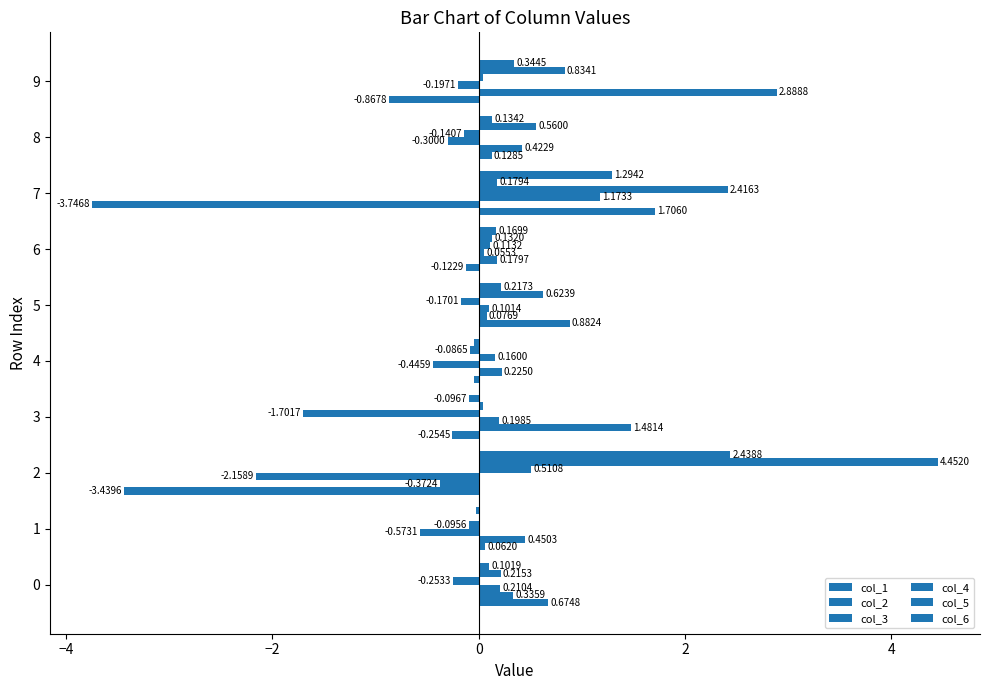

What is the value of the col_2 bar at the 2nd from the left?

0.5